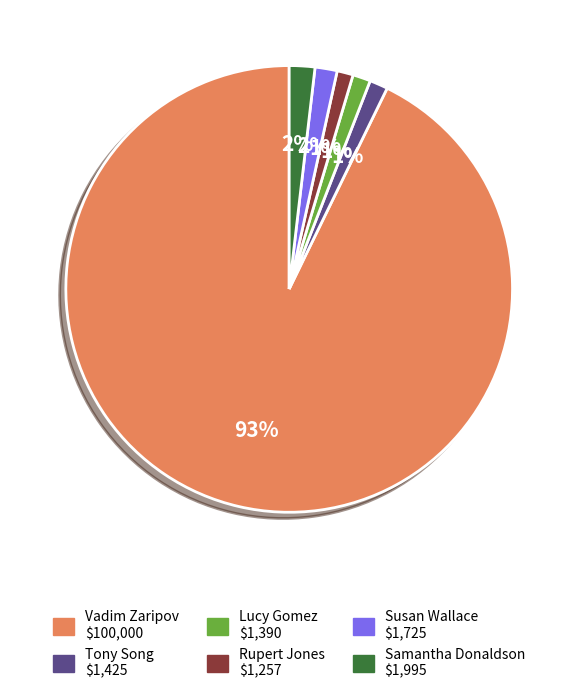

Is there a majority slice in this chart?

Yes